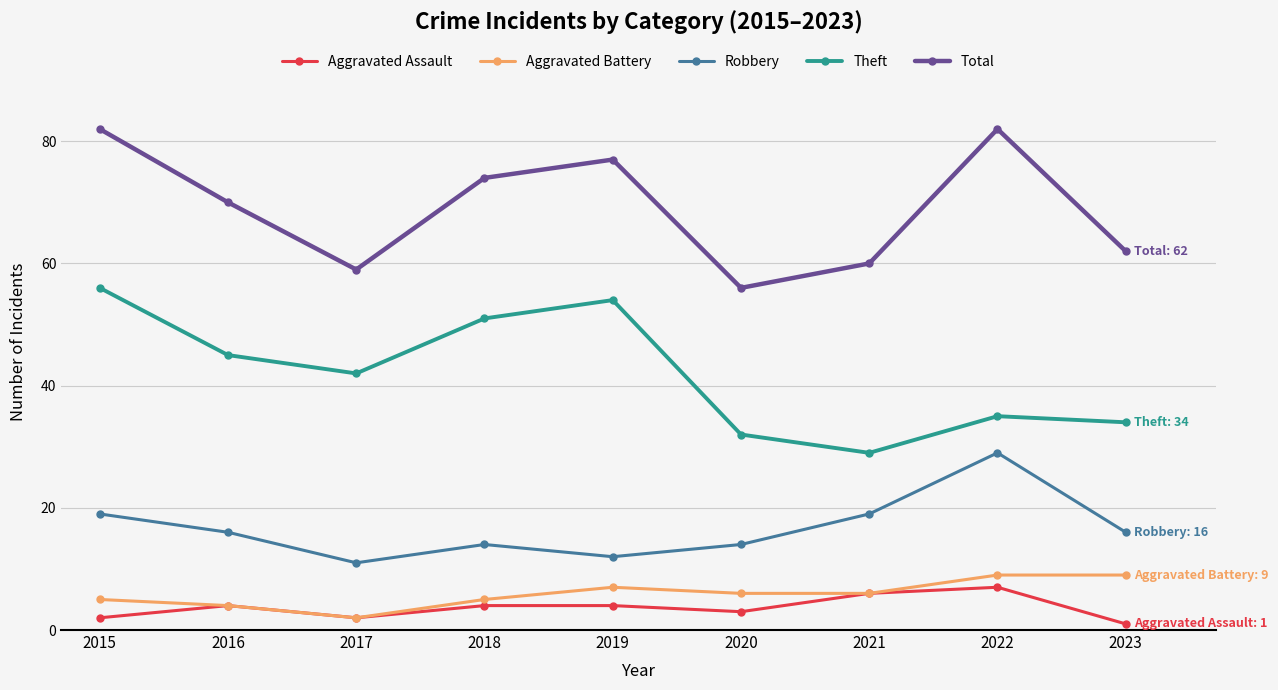

What is the minimum value shown in the chart?

1